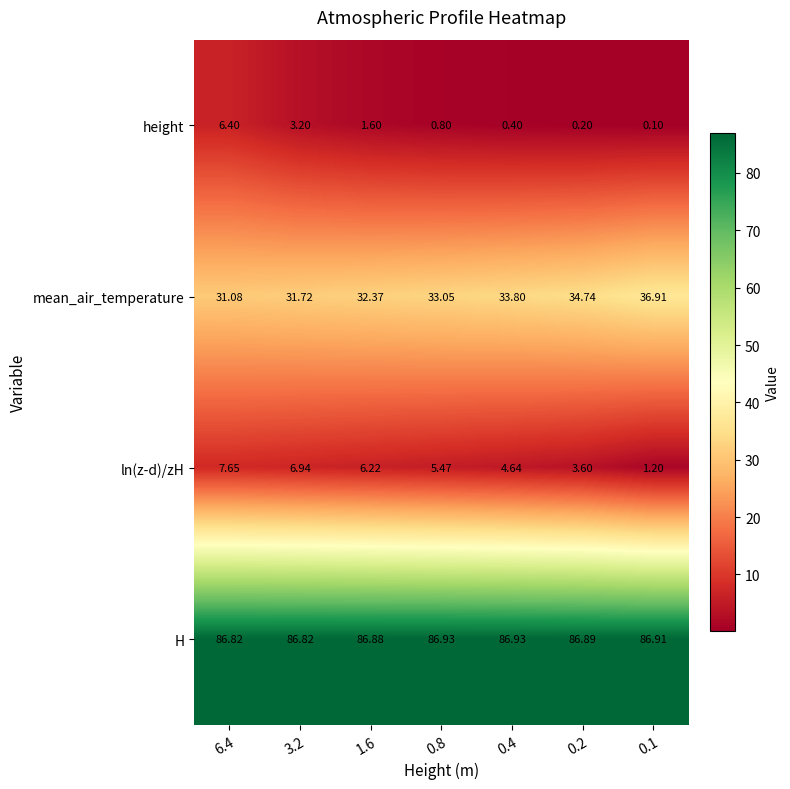

At 0.4, list the series in order from smallest to largest.

height, ln(z-d)/zH, mean_air_temperature, H